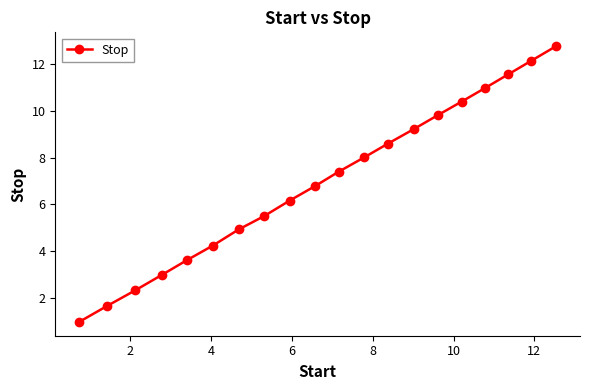

What is the value of the 6th point from the left?

4.2